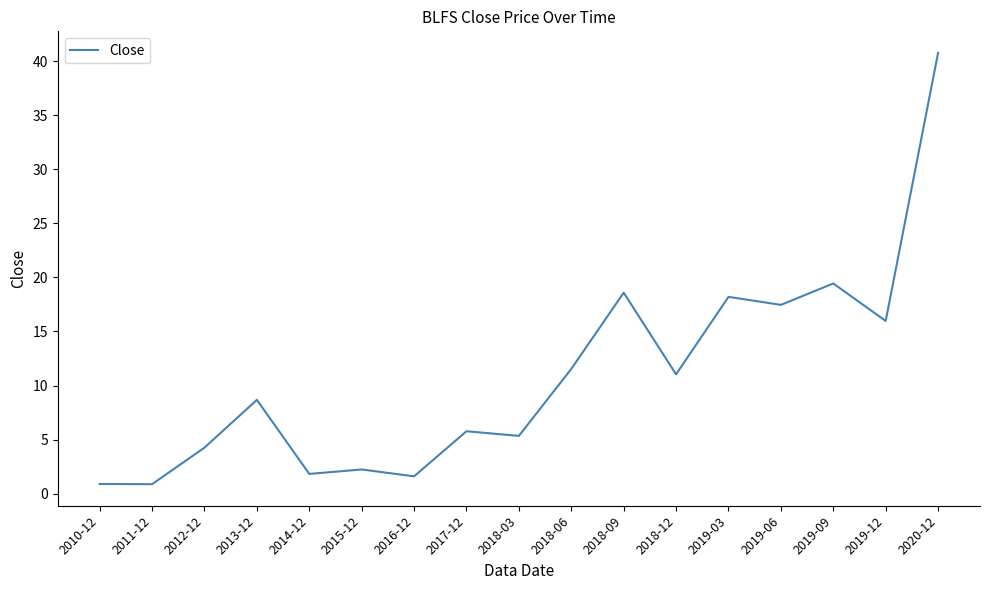

Which has a higher value, 2017-12 or 2018-12?

2018-12